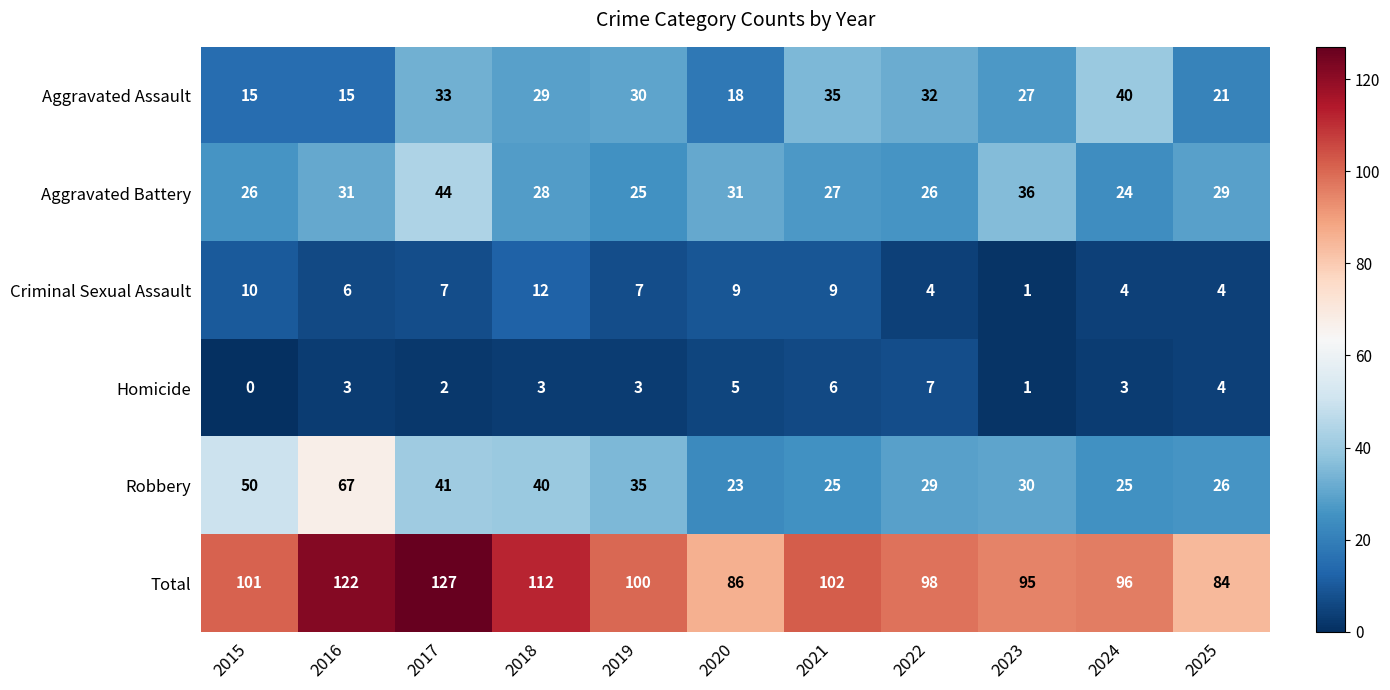

Where is Aggravated Assault nearest to the value 27?

2023